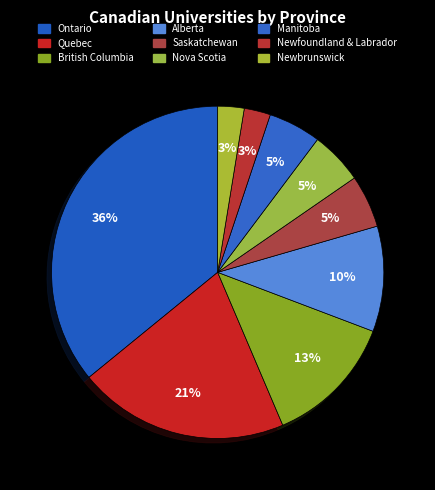

True or false: Quebec accounts for 21% of the total.

True